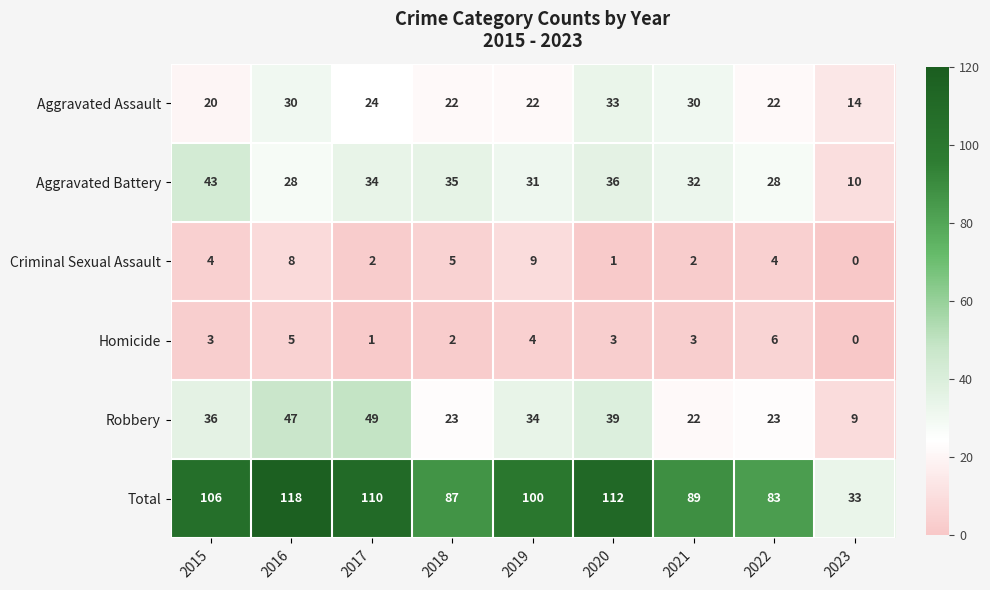

What is the difference between the second highest and second lowest values in the Aggravated Battery series?

8